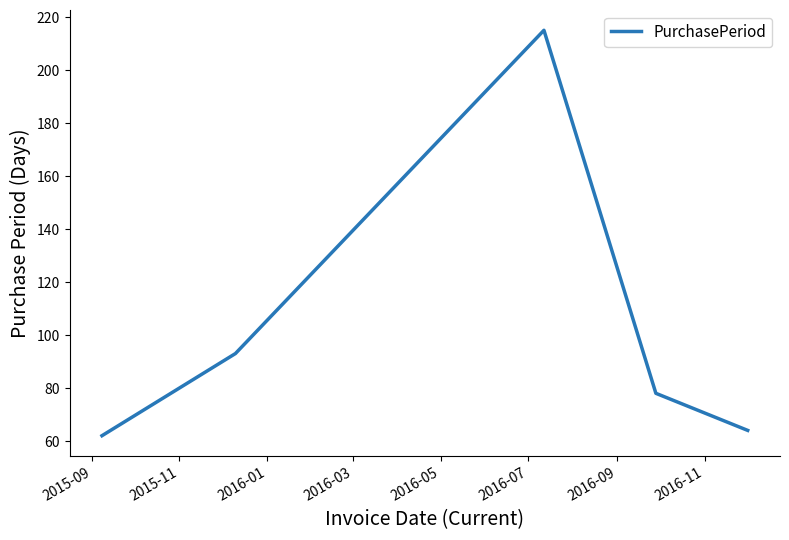

What is the sum of all values?

512